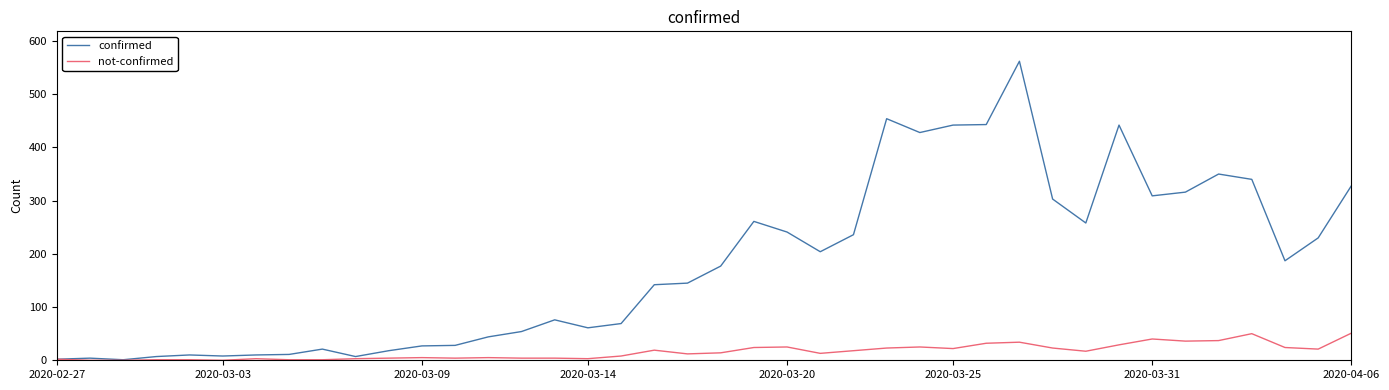

Which series has the largest total across all categories?

confirmed